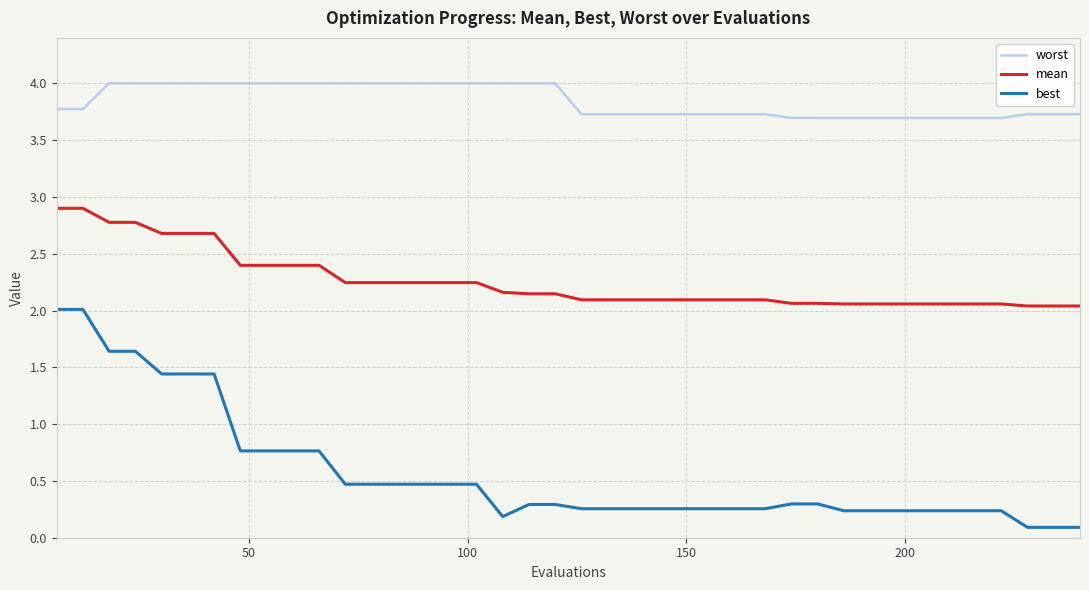

What is the maximum value shown in the chart?

4.0